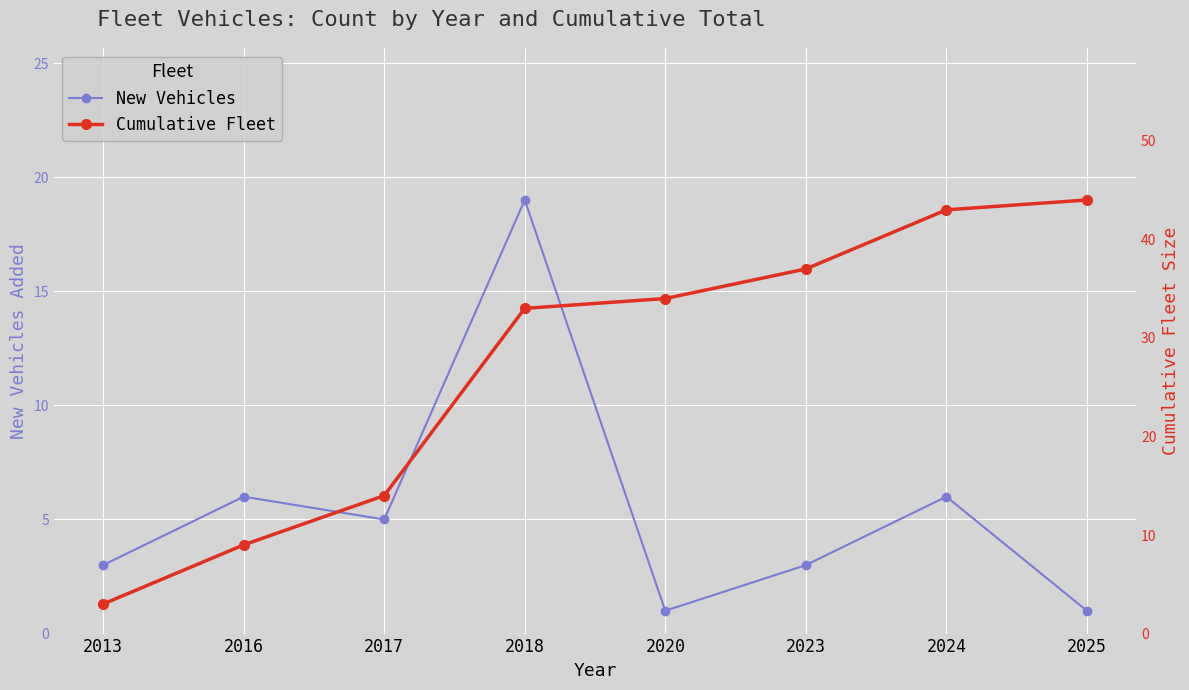

Reading left to right, what are all the values shown in this chart?

New Vehicles: 3	6	5	19	1	3	6	1
Cumulative Fleet: 3	9	14	33	34	37	43	44